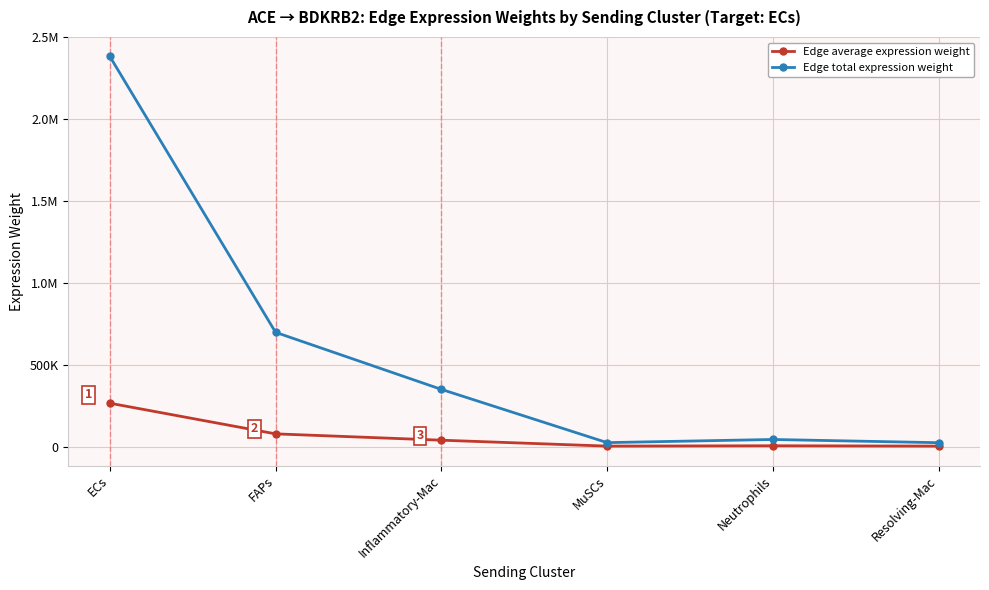

The value of Edge average expression weight at ECs is 406343.3. True or false?

False